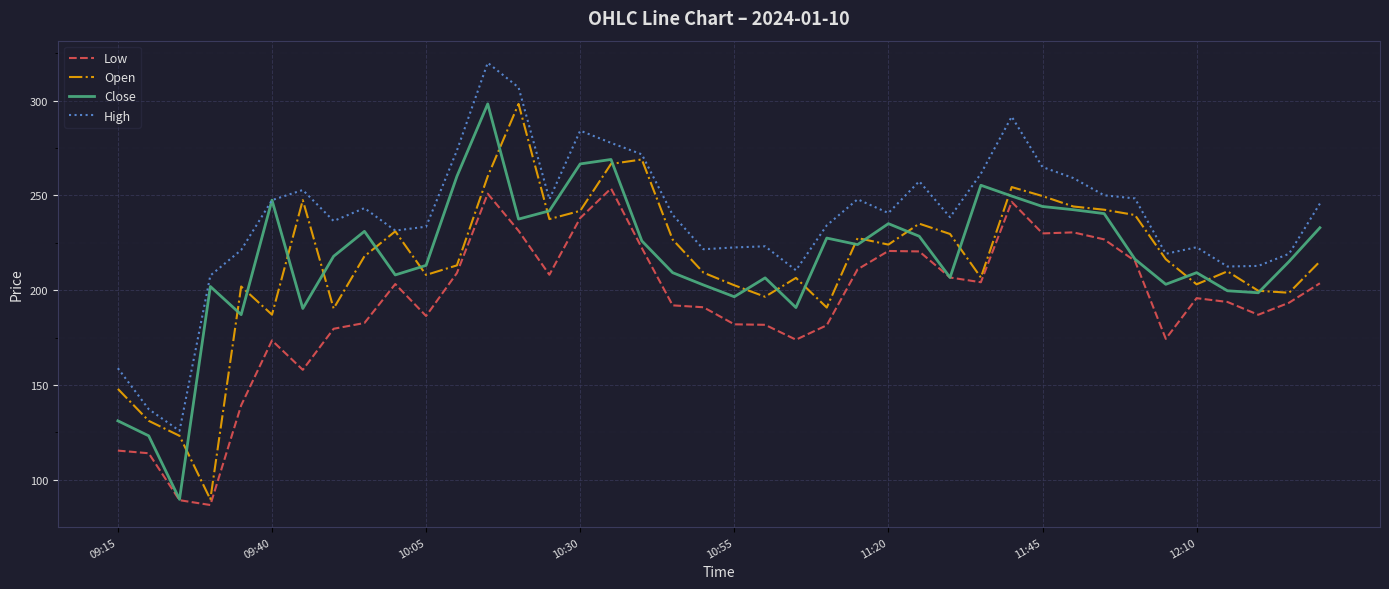

Which series has the largest total across all categories?

High